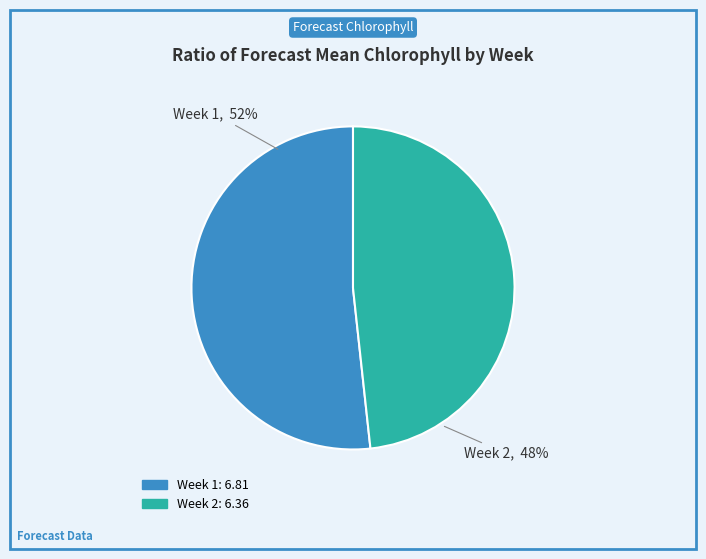

To the nearest percent, what is the combined percentage of Week 1 and Week 2?

100%